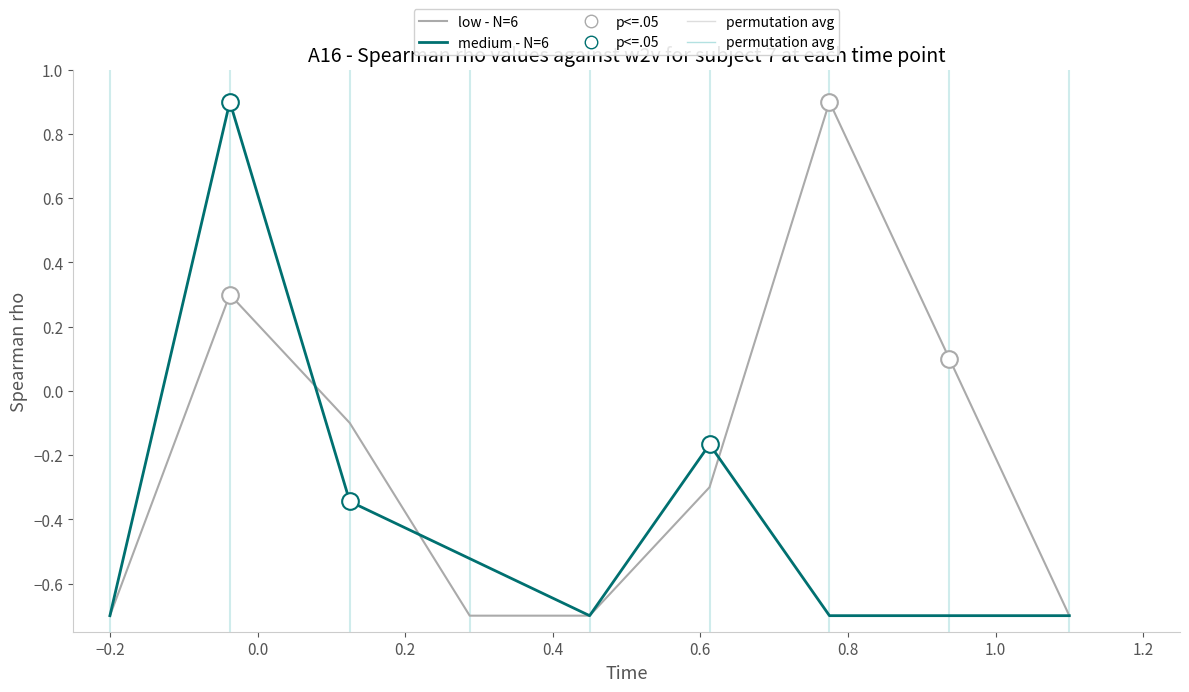

Rank the series by their average value, from highest to lowest.

low - N=6, medium - N=6